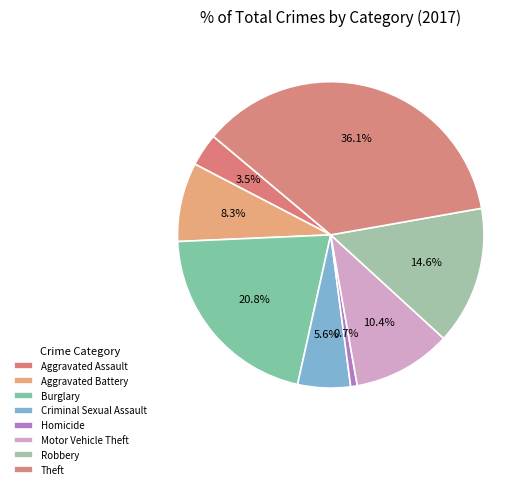

Which category has the smallest portion of the pie?

Homicide